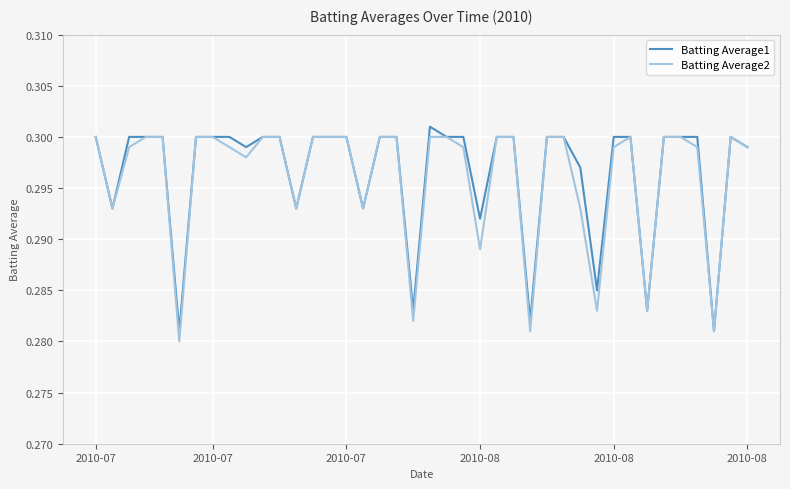

How many interior local peaks does the Batting Average2 series have?

2